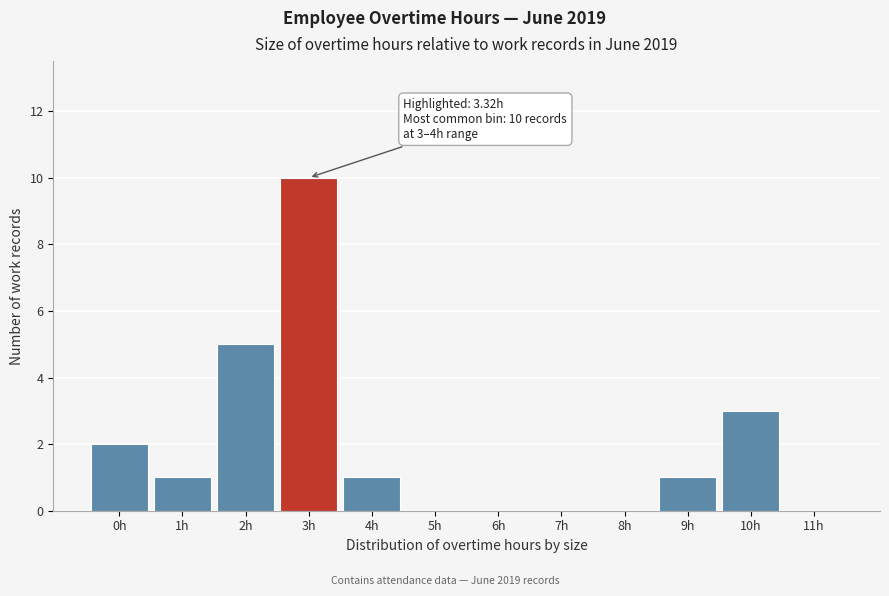

Reading left to right, list all the values displayed in this chart.

0h=2	1h=1	2h=5	3h=10	4h=1	5h=0	6h=0	7h=0	8h=0	9h=1	10h=3	11h=0